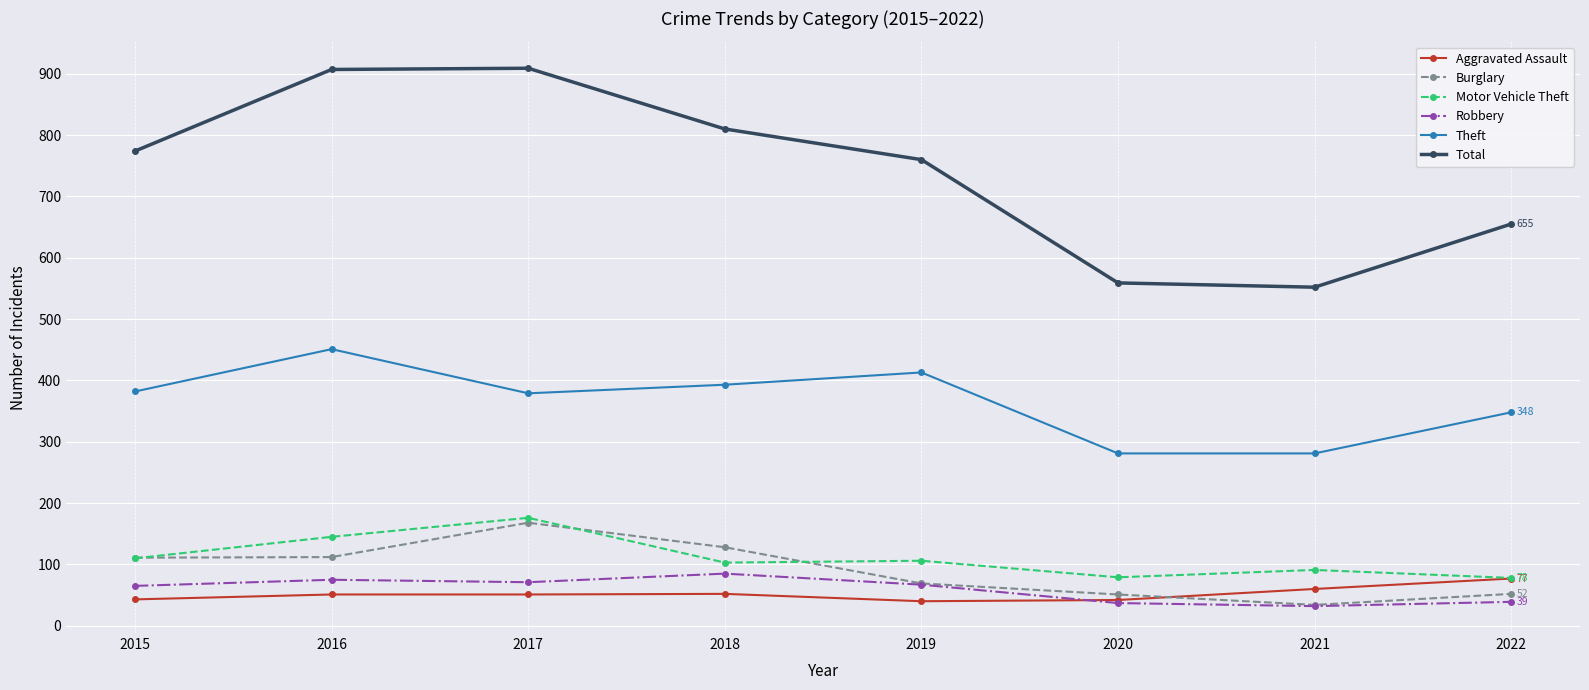

The Burglary series shows 128 at 2018. True or false?

True